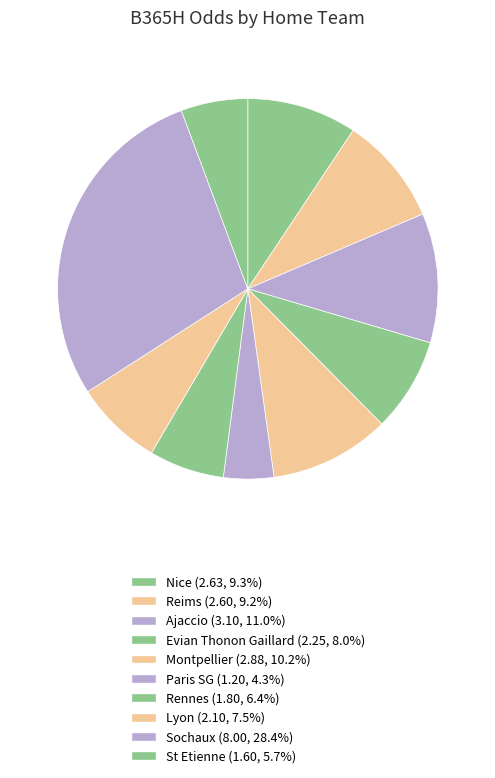

How many slices are in this pie chart?

10